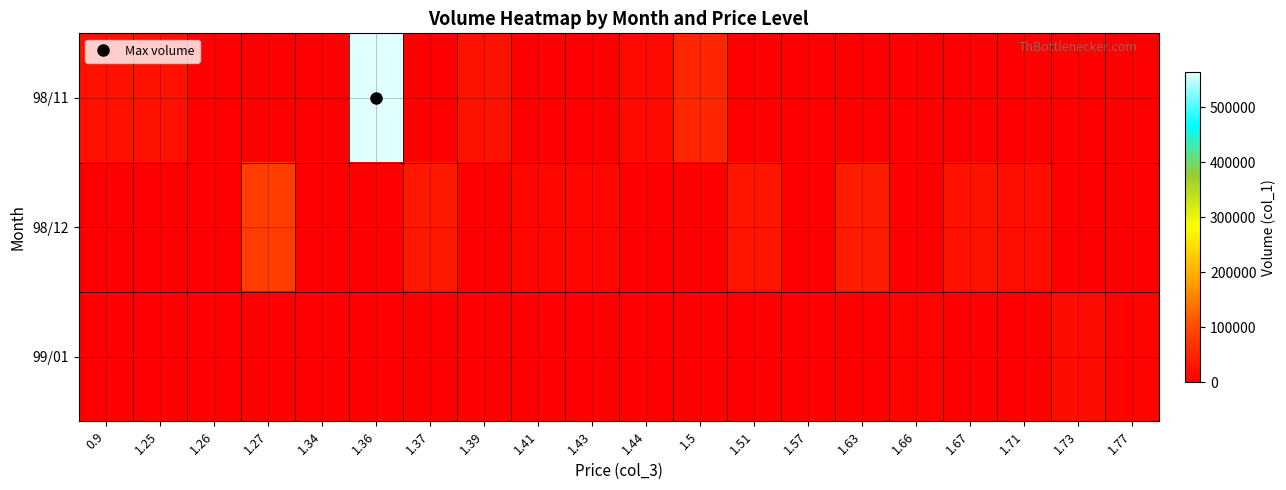

List the series in order of their peak value, lowest first.

99/01, 98/12, 98/11